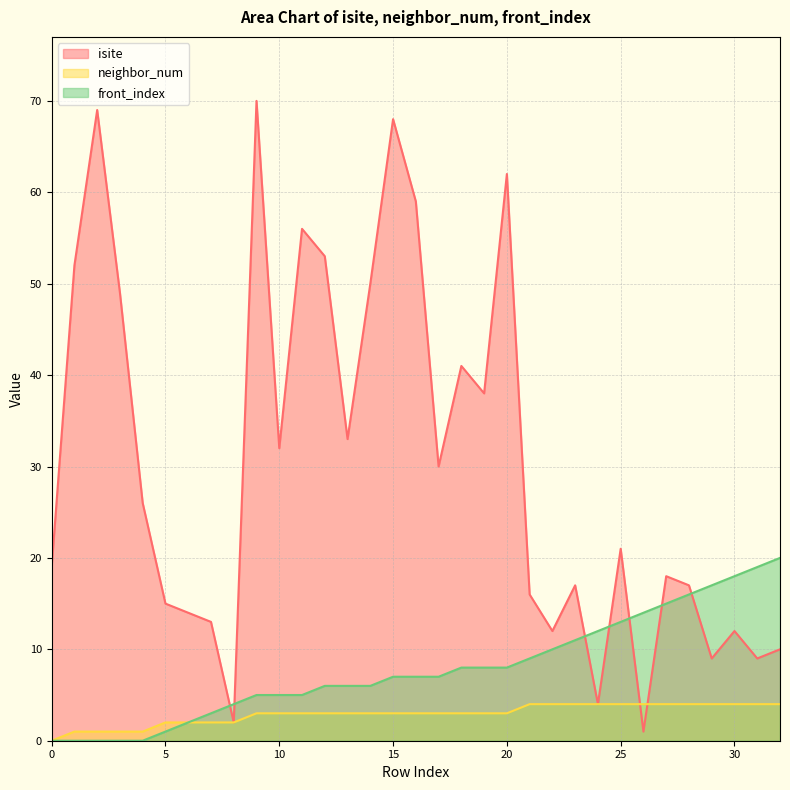

How many intersections are there between front_index and isite?

7